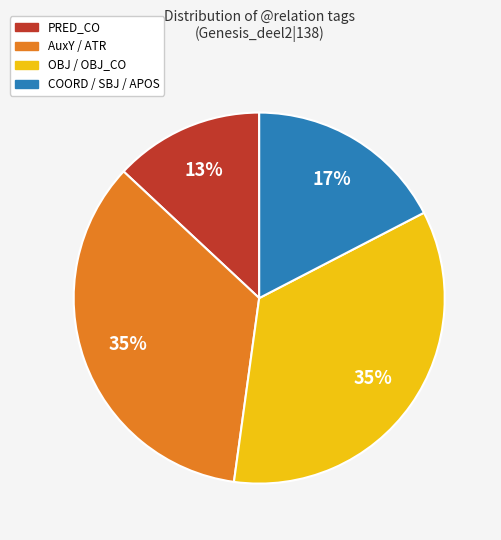

Does any single category account for the majority?

No